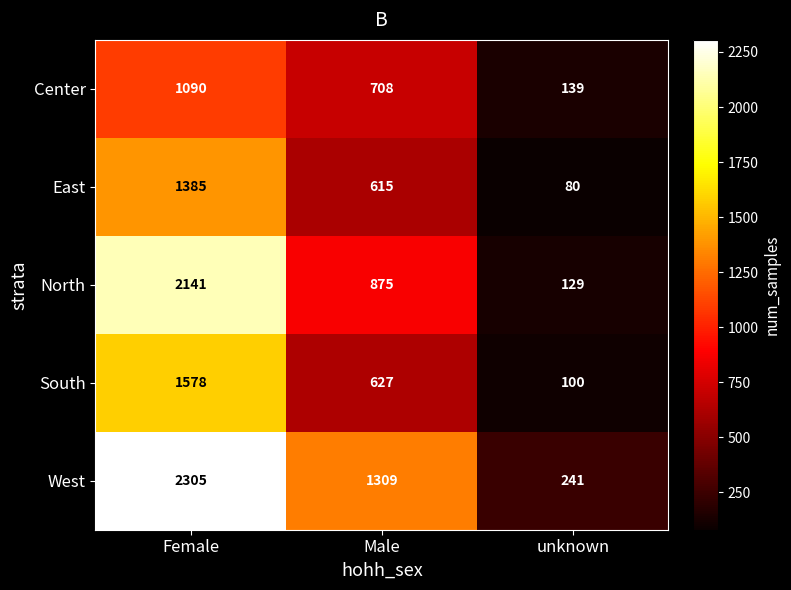

What is the total value across all series at Female?

8499